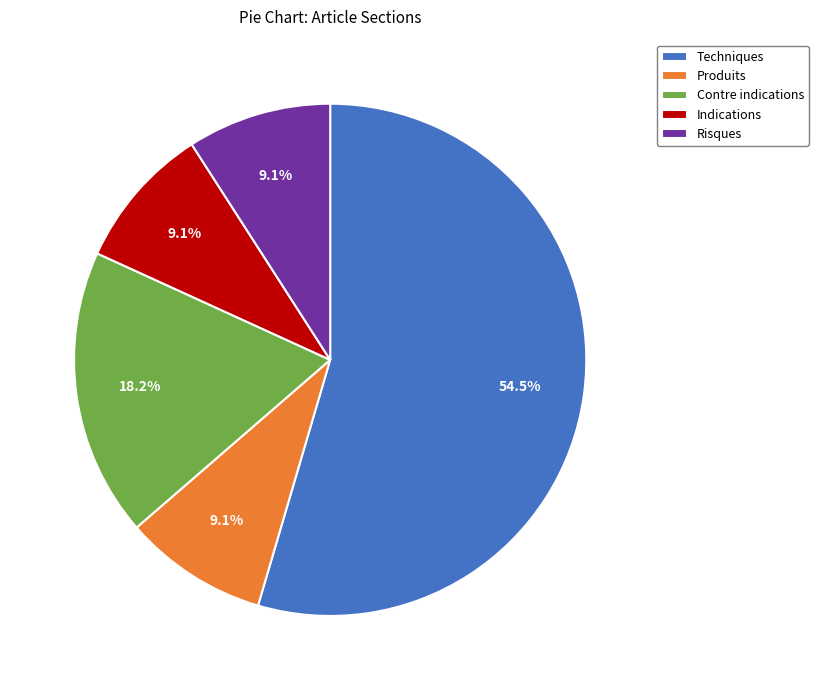

What percentage is the Produits slice, to the nearest percent?

9%